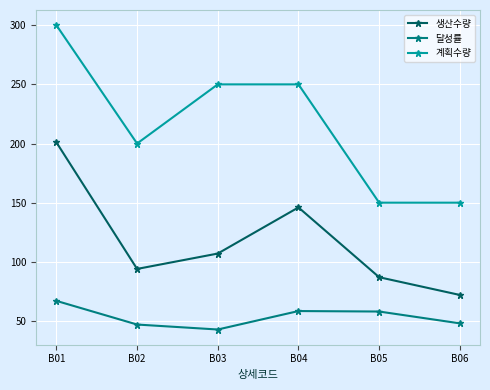

Which series has the largest total across all categories?

계획수량